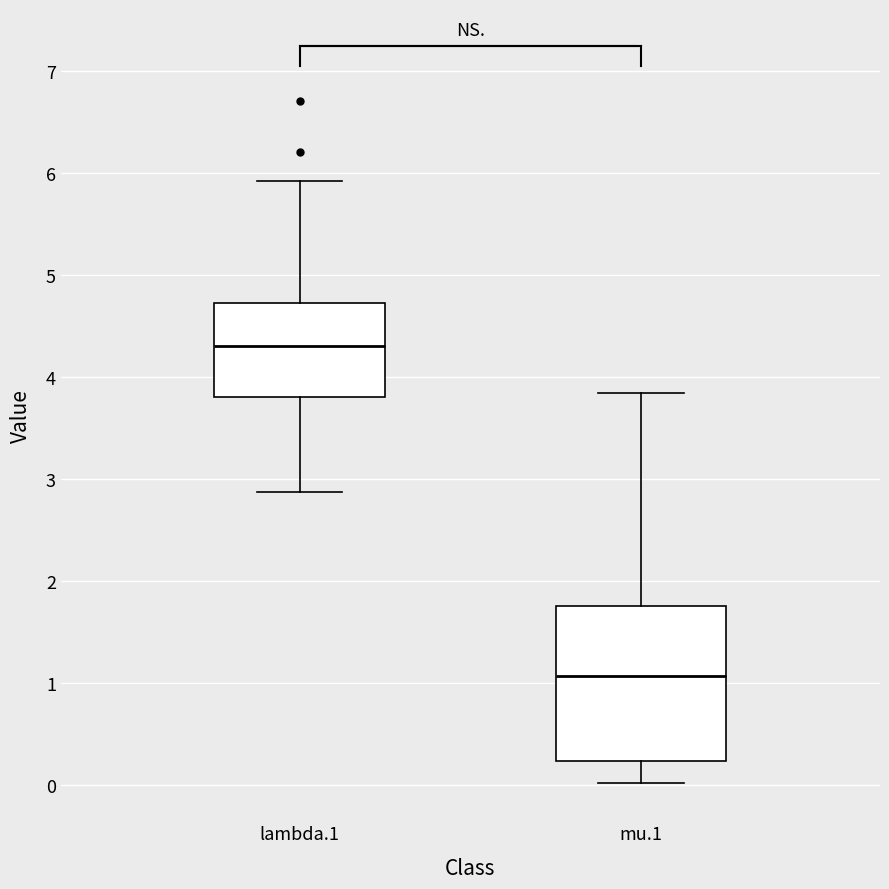

Where does the lower whisker of the box for mu.1 end on the y-axis? The values are not printed on the chart, so give them approximately, as read against the axis.

0.0